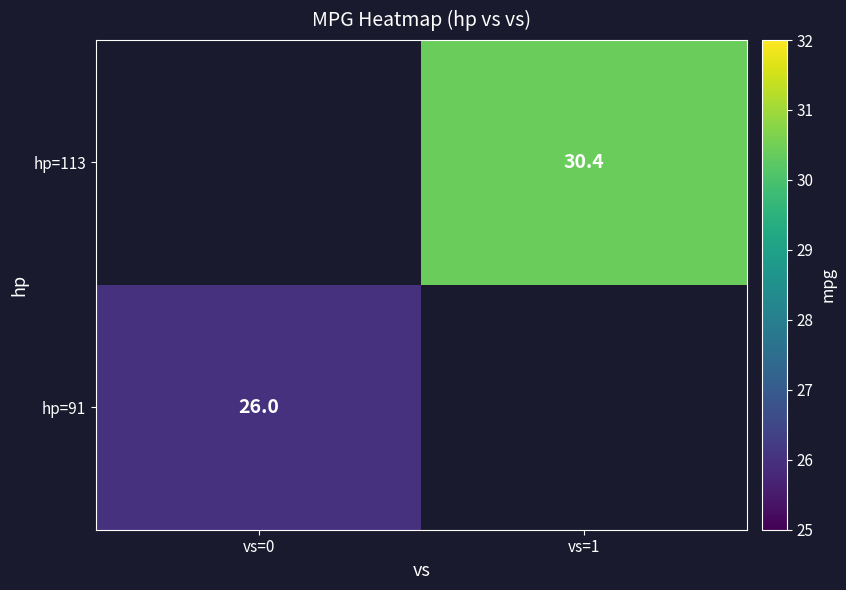

Rank the categories by hp=113 value from highest to lowest.

vs=0, vs=1